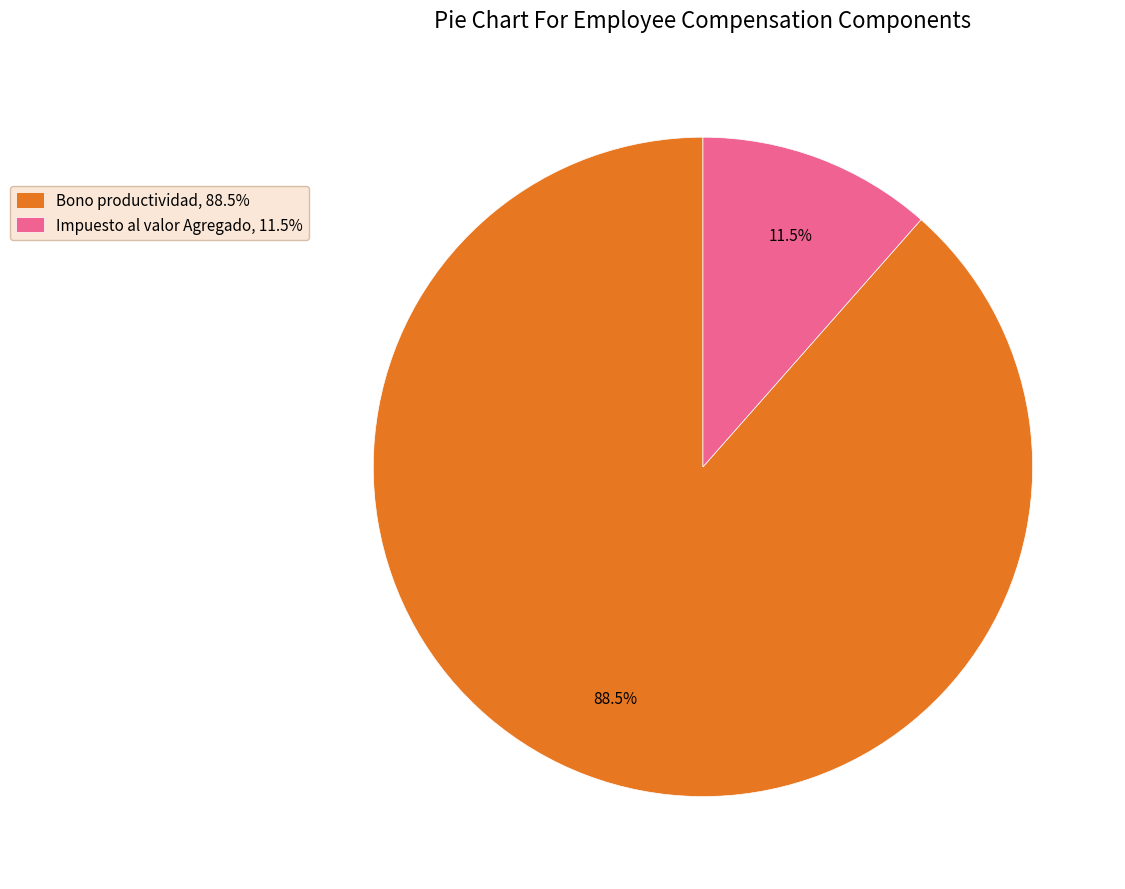

Which category has the smallest portion of the pie?

Impuesto al valor Agregado, 11.5%